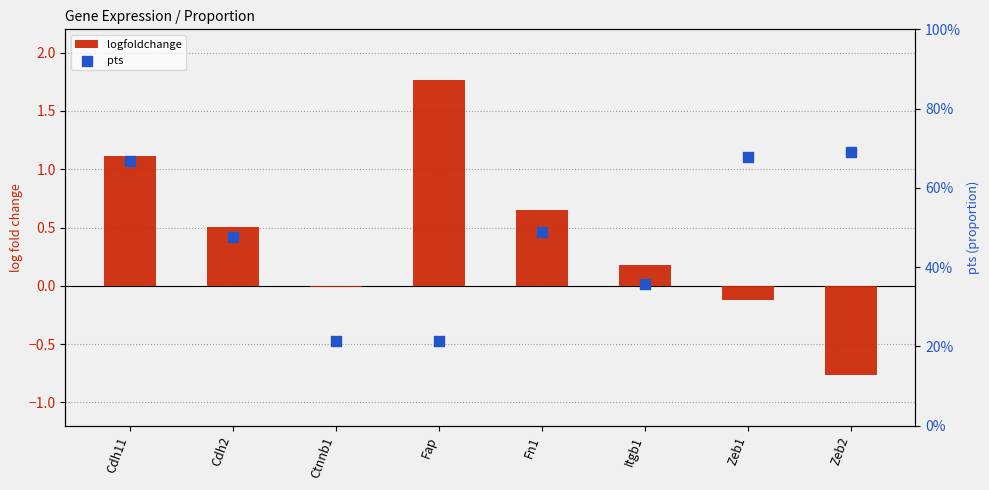

At which category is the sum across all series the highest?

Fap